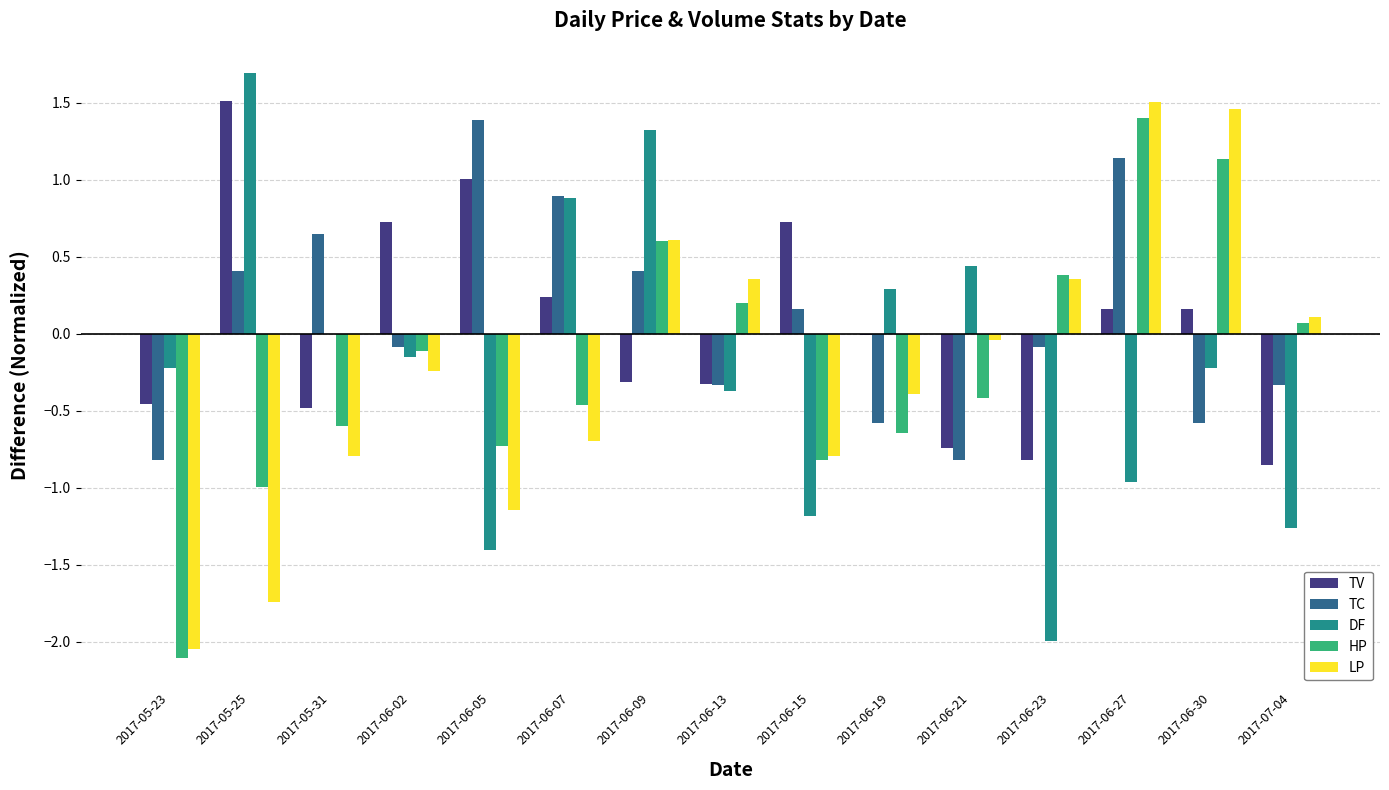

Which series has the largest range (max minus min)?

DF